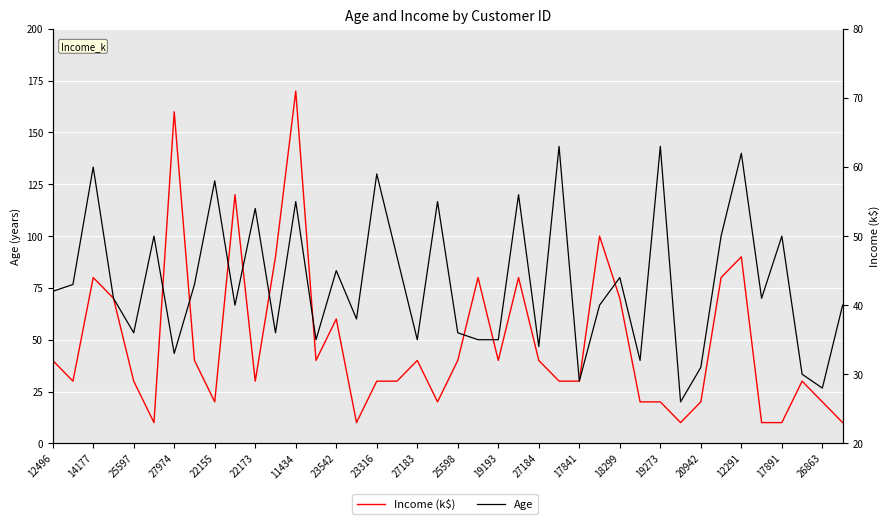

True or false: Income (k$) and Age intersect in this chart.

True